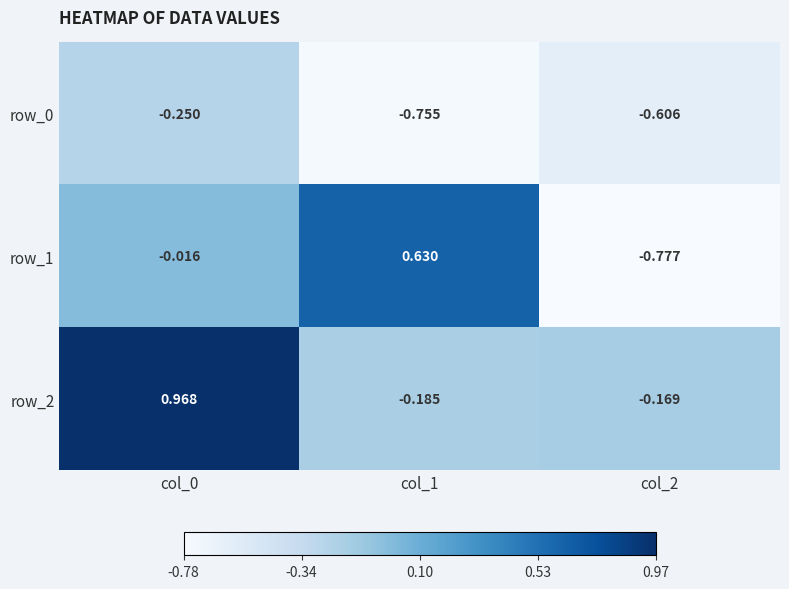

Is the value of row_0 at col_2 greater than the value of row_2 at col_1?

No